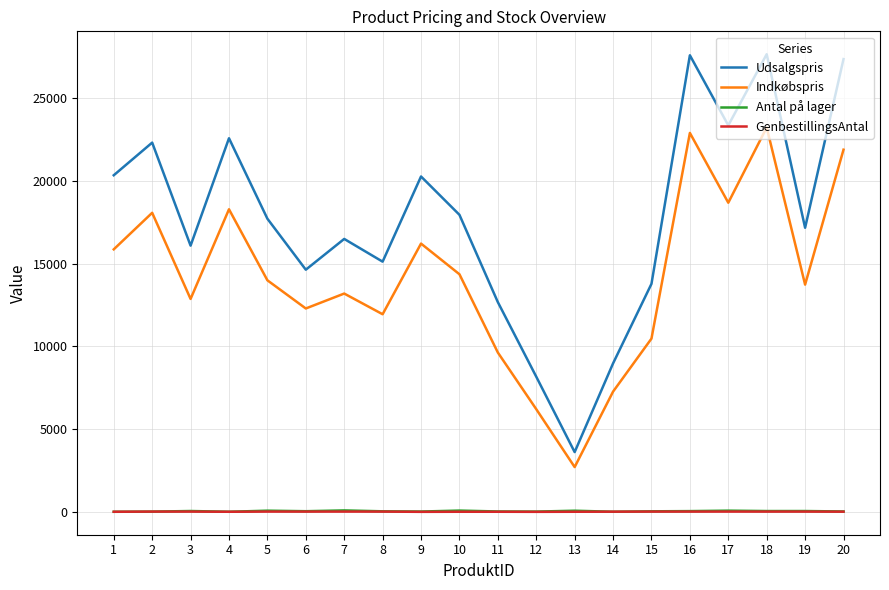

Is the value of GenbestillingsAntal at 5 greater than the value of Udsalgspris at 4?

No